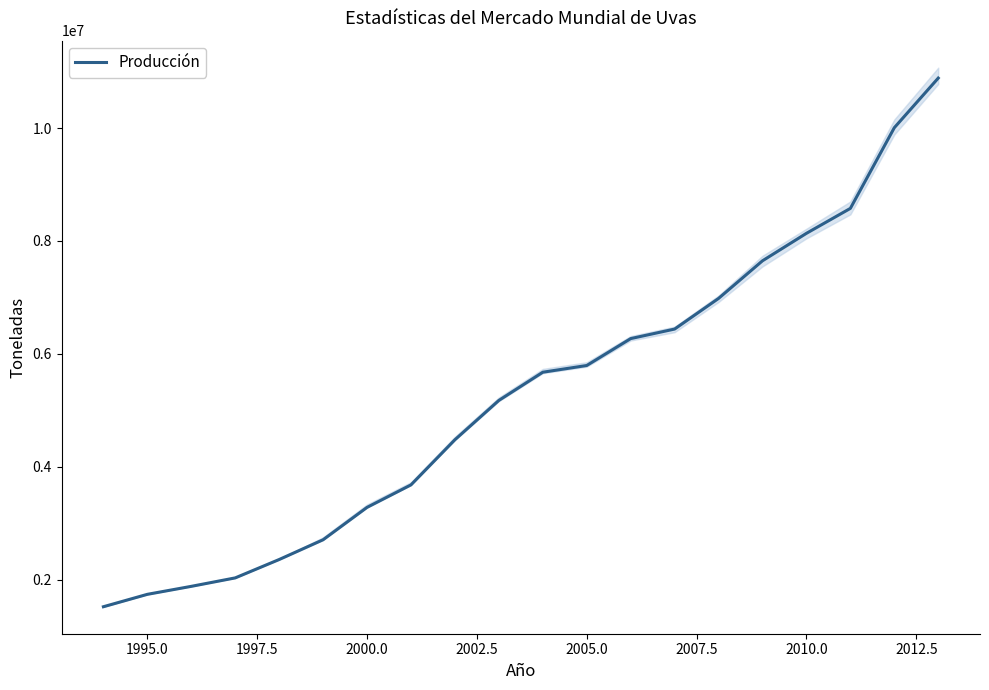

The value of Producción at 2005.0 is 5794400. True or false?

True